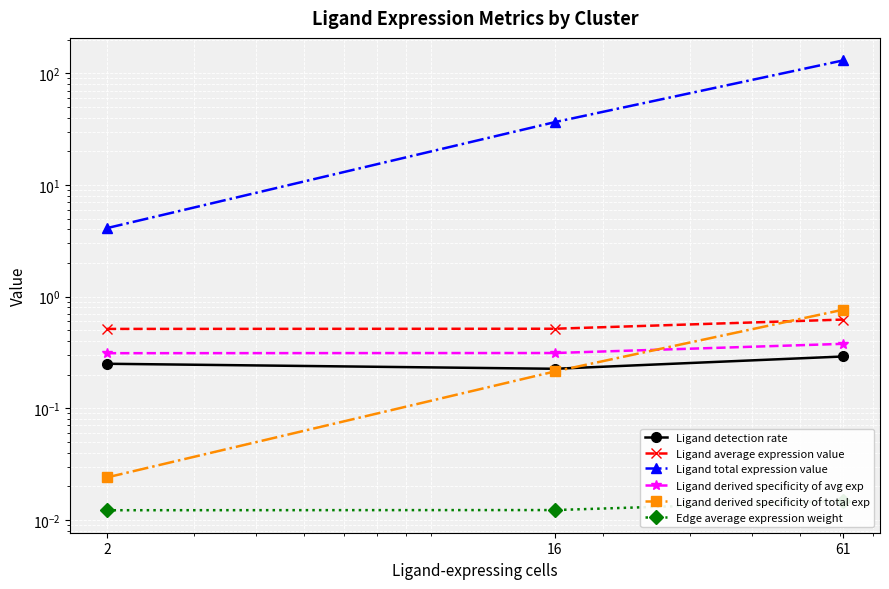

Is it true that Edge average expression weight equals 0.0 at 2?

False